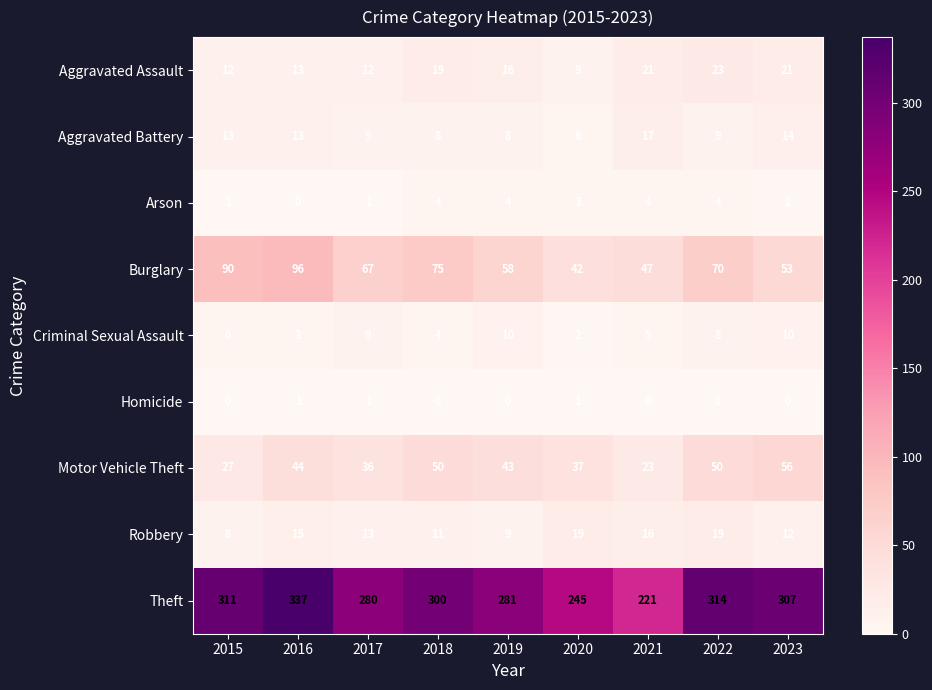

Which series changed the most between 2018 and 2022?

Theft